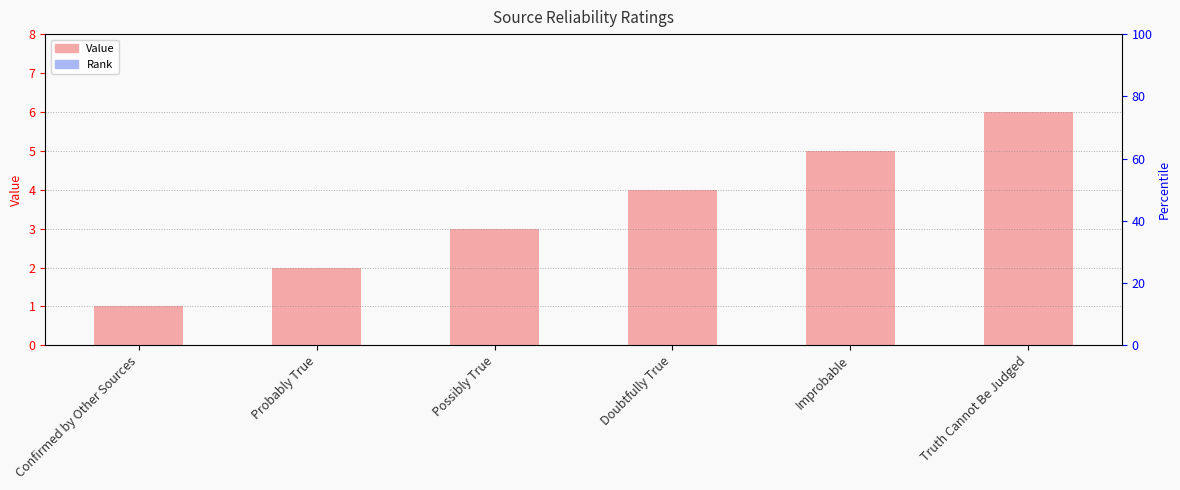

Which has a higher value, Truth Cannot Be Judged or Doubtfully True?

Truth Cannot Be Judged